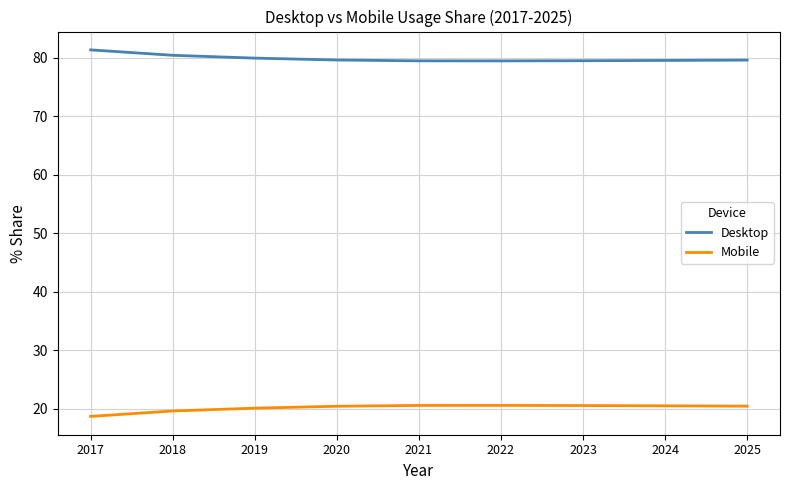

What is the total value across all series at 2019?

100.0